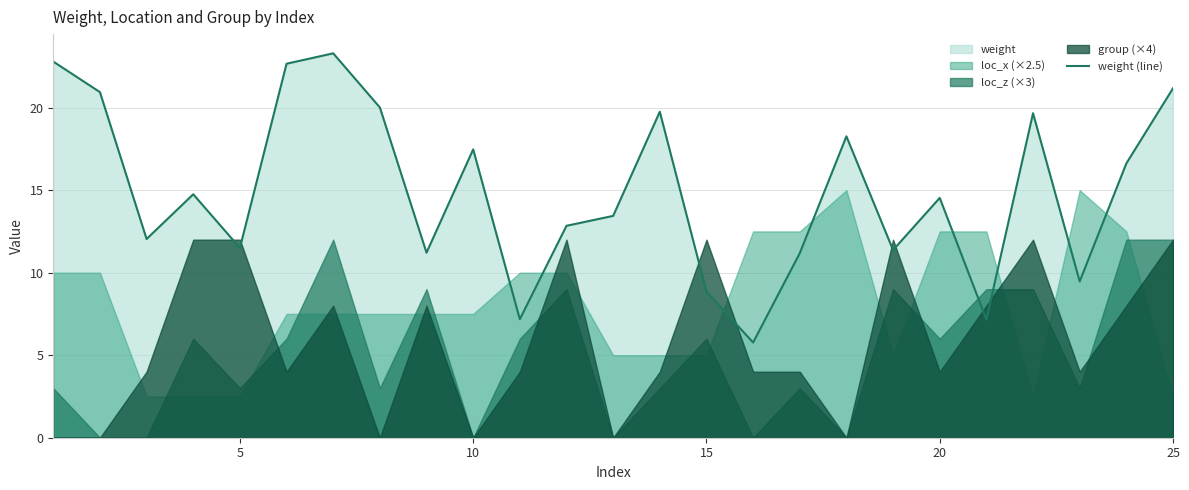

What is the lowest value of the weight (line) series?

5.8